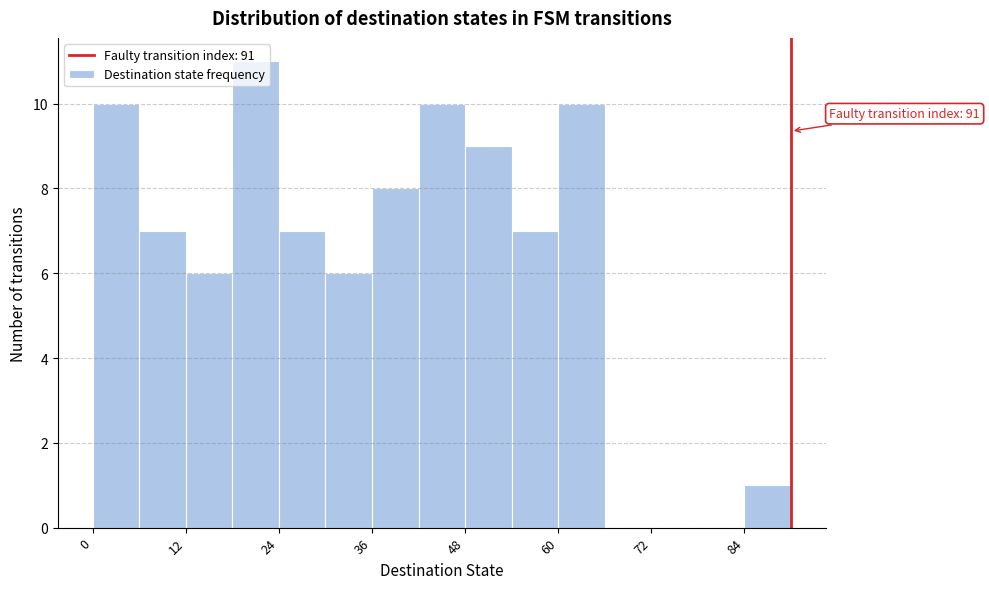

Read against the x-axis, roughly where is the centre of the tallest bar?

22